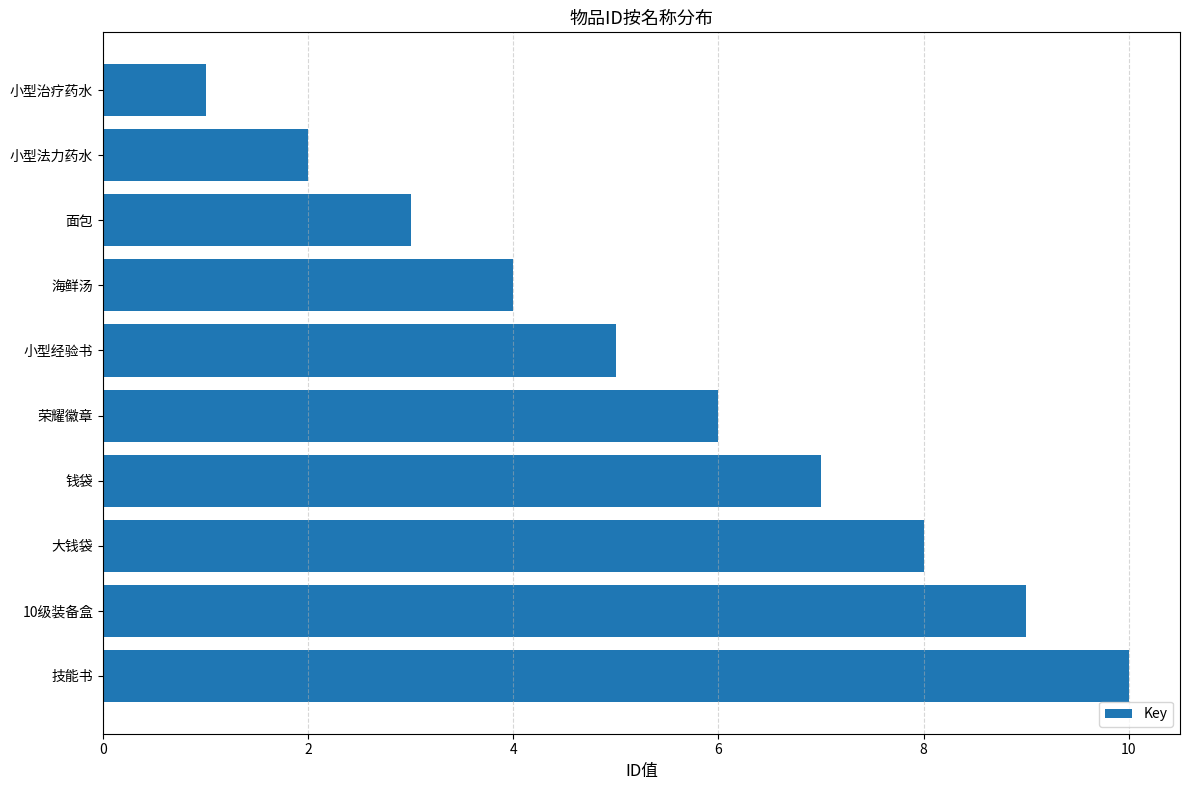

True or false: the data shows 3 at 面包.

True